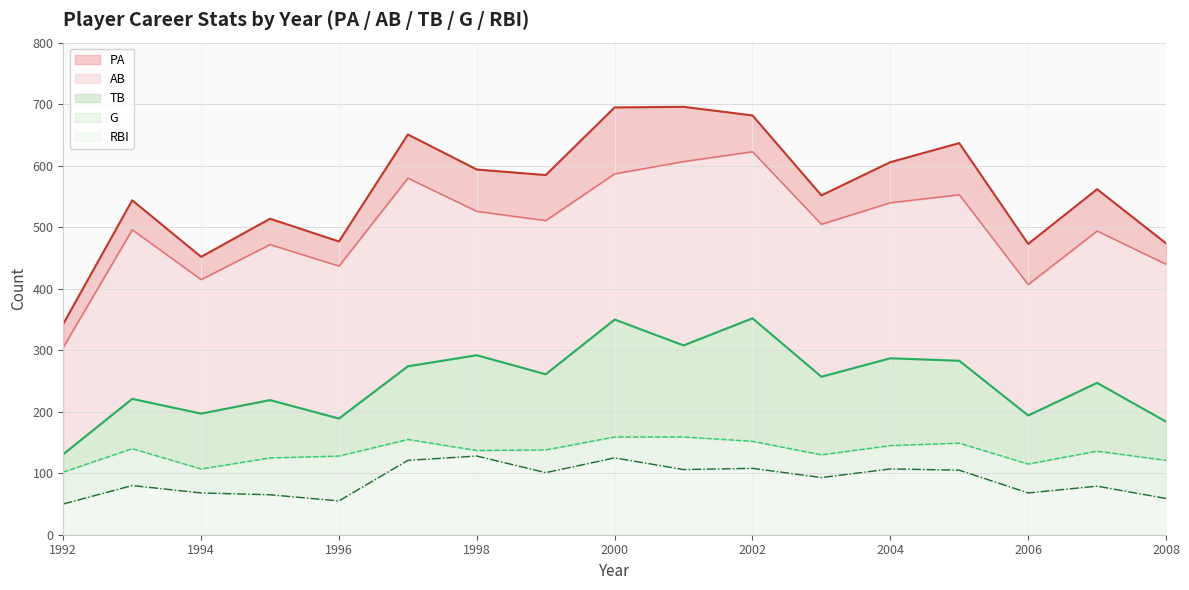

What are all the series names shown in the legend?

PA, AB, TB, G, RBI